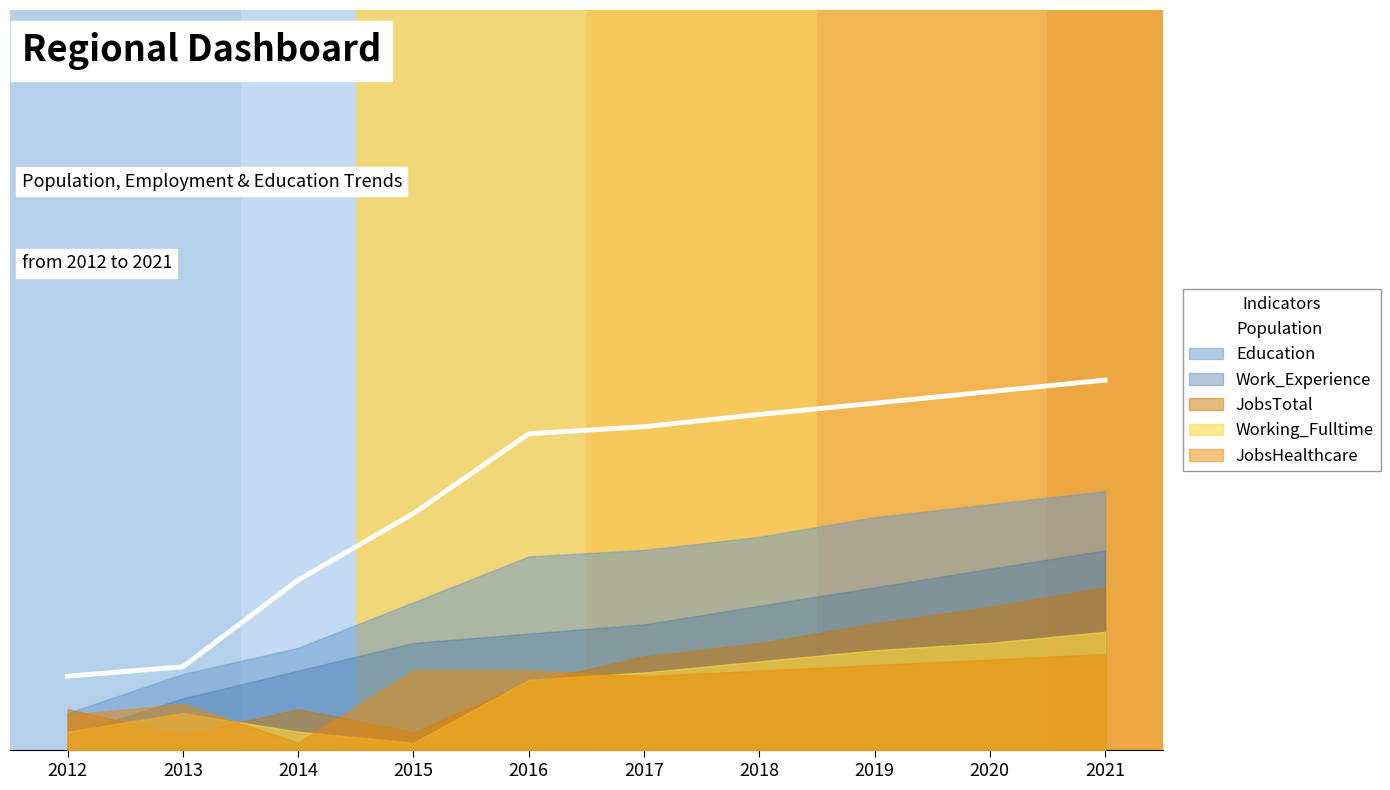

Does the chart have visible grid lines?

No